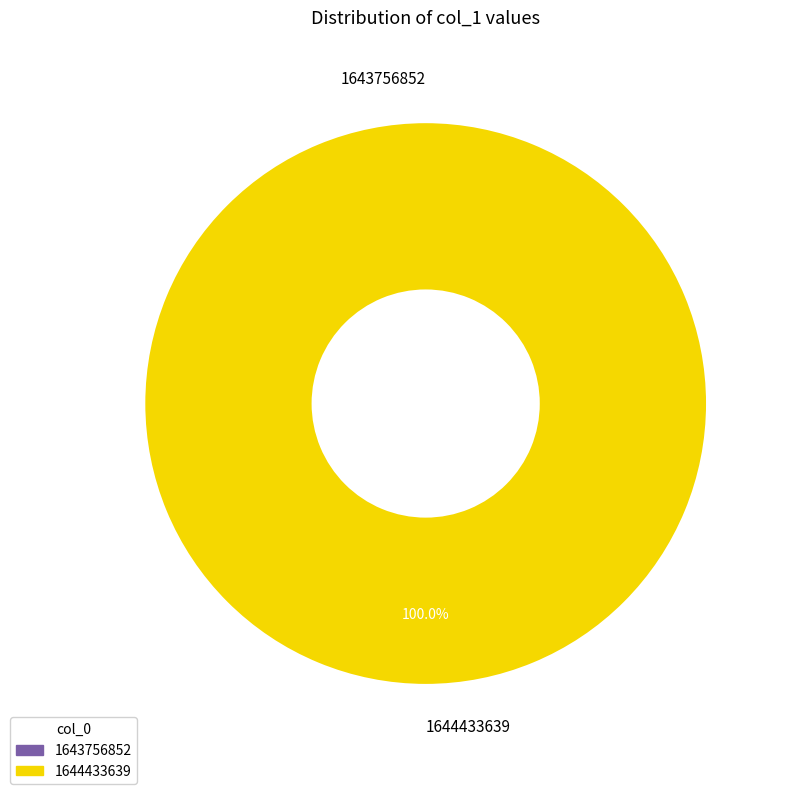

Combined, do 1643756852 and 1644433639 account for over 50%?

Yes